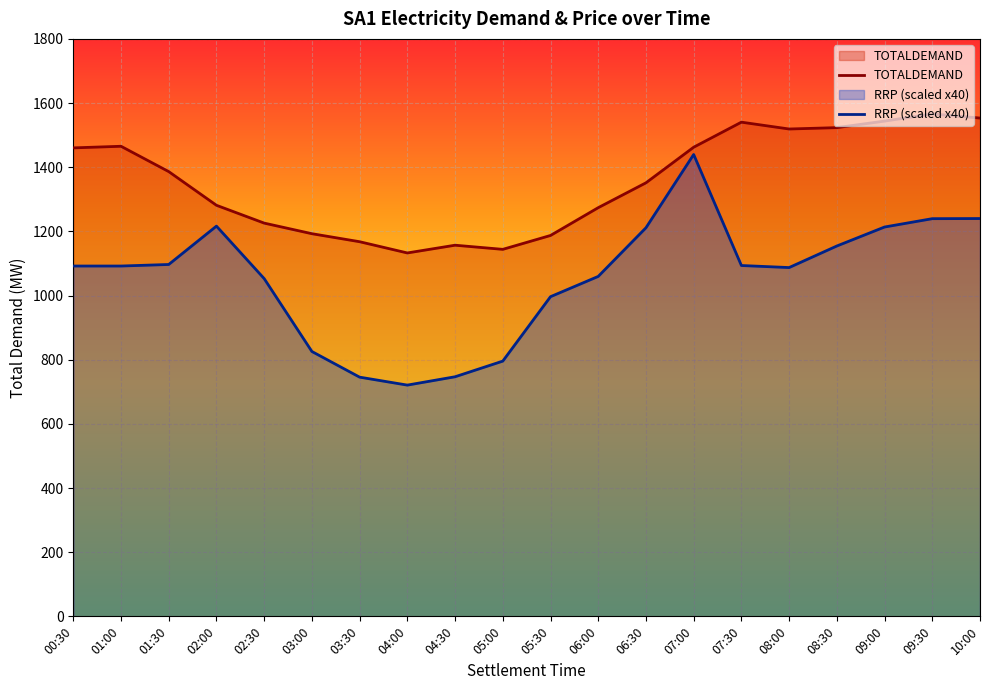

List the series in order of their overall mean, lowest first.

RRP (scaled x40), TOTALDEMAND